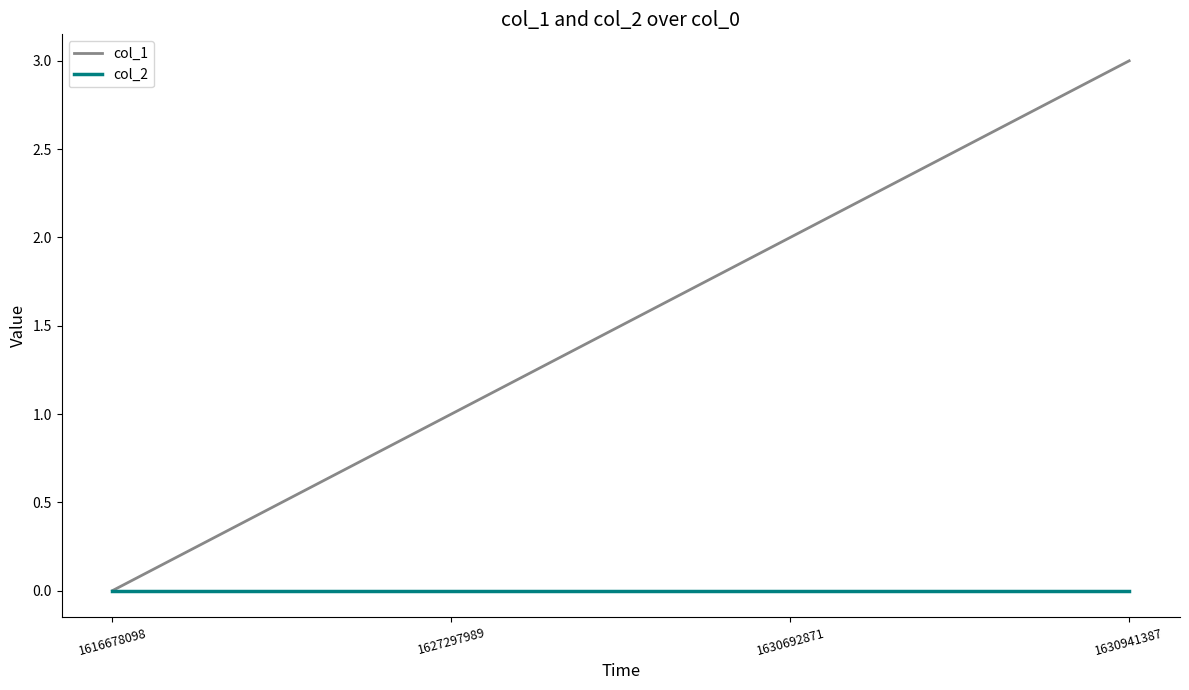

Rank the series by their maximum value, from lowest to highest.

col_2, col_1